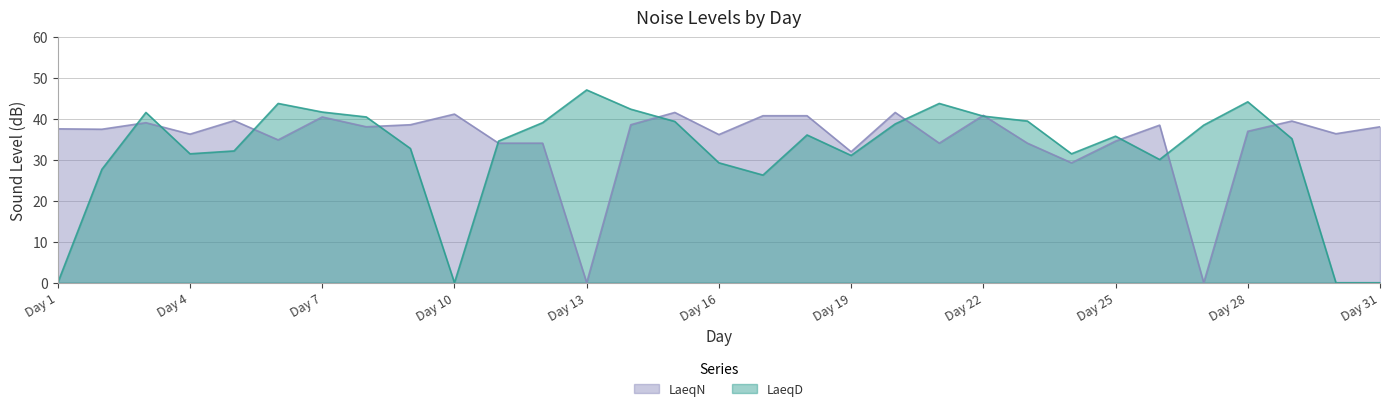

The LaeqD series shows 60.0 at 15. True or false?

False